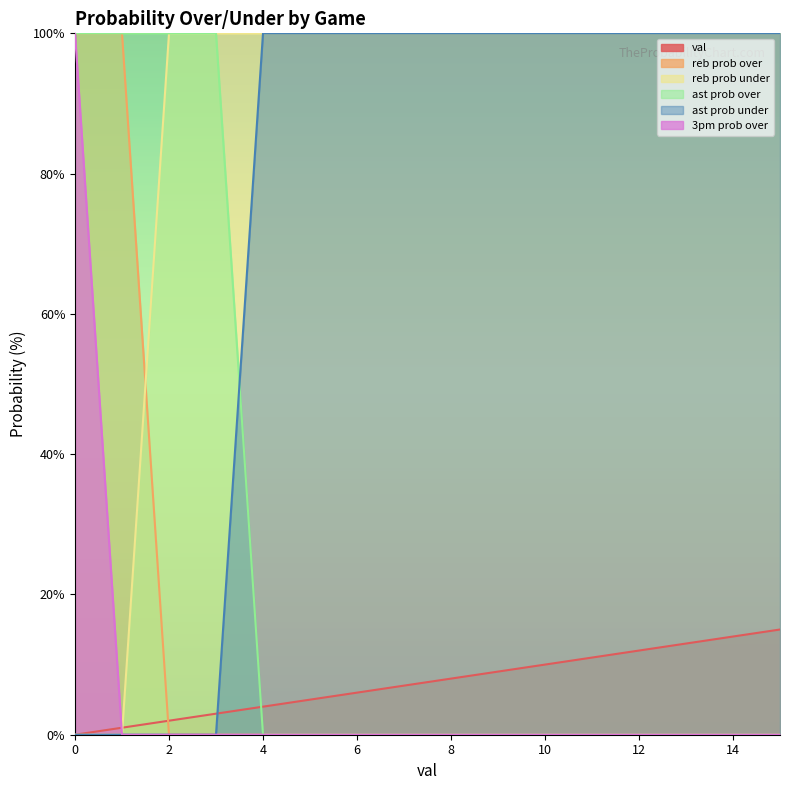

Reading left to right, transcribe all the data shown in this chart.

val: 0	1	2	3	4	5	6	7	8	9	10	11	12	13	14	15
reb prob over: 100	100	0	0	0	0	0	0	0	0	0	0	0	0	0	0
reb prob under: 0	0	100	100	100	100	100	100	100	100	100	100	100	100	100	100
ast prob over: 100	100	100	100	0	0	0	0	0	0	0	0	0	0	0	0
ast prob under: 0	0	0	0	100	100	100	100	100	100	100	100	100	100	100	100
3pm prob over: 100	0	0	0	0	0	0	0	0	0	0	0	0	0	0	0